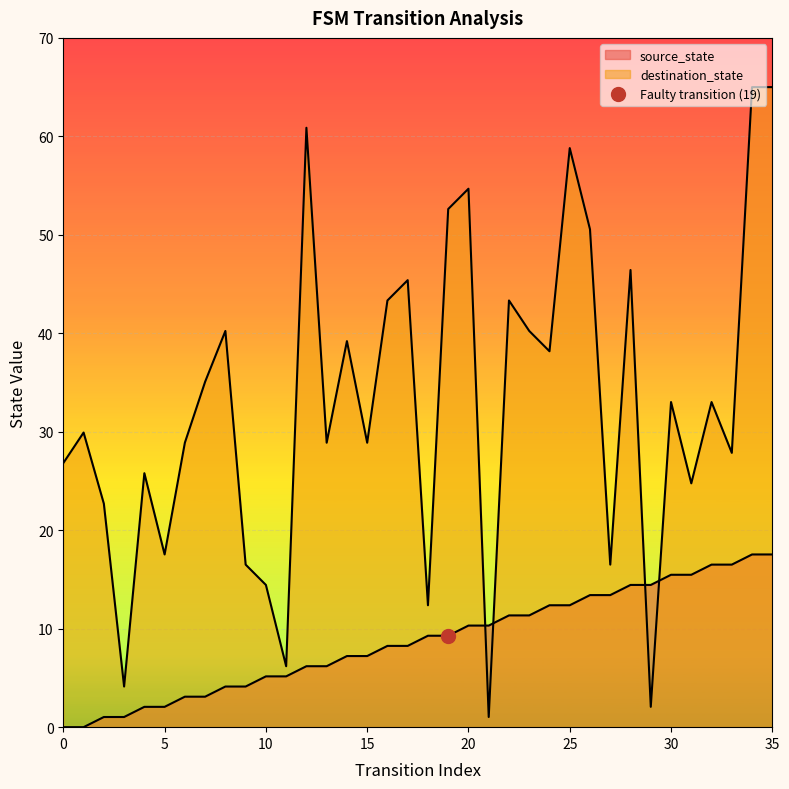

What is the spread (max minus min) of values at 25?

46.4